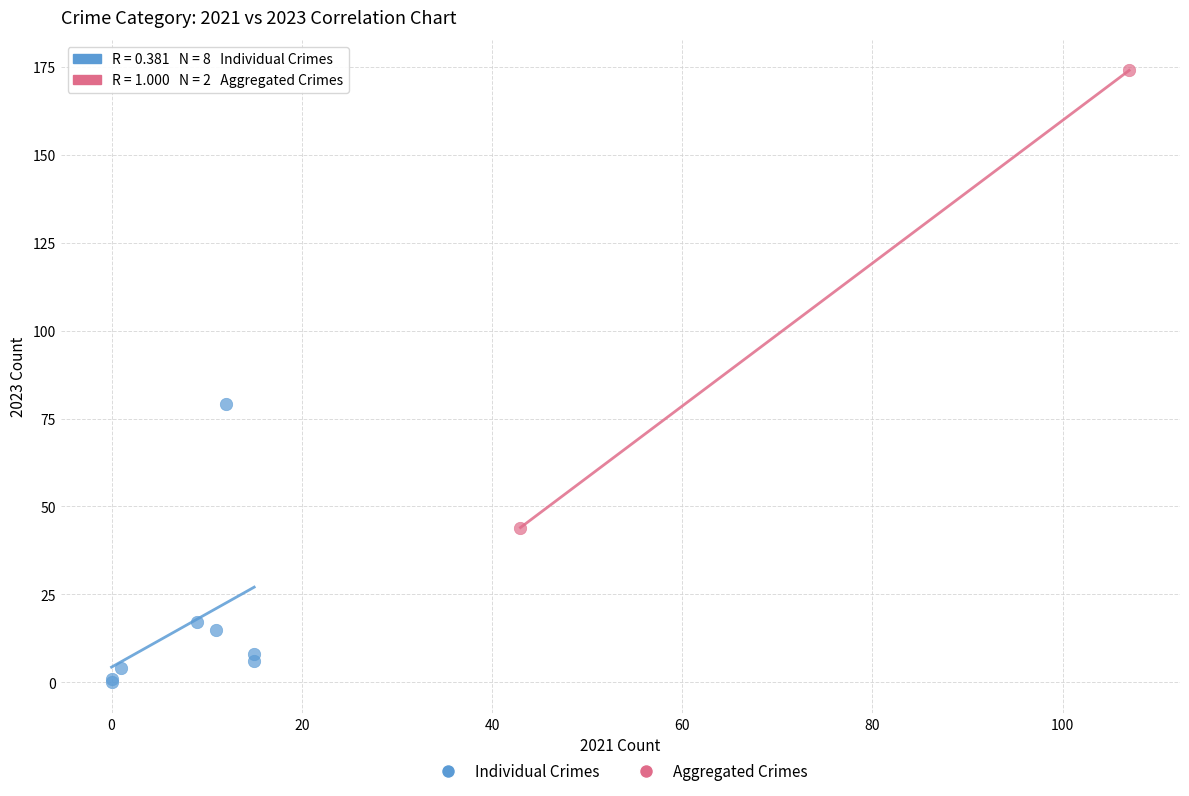

Which series has the largest Y range (max minus min)?

Aggregated Crimes